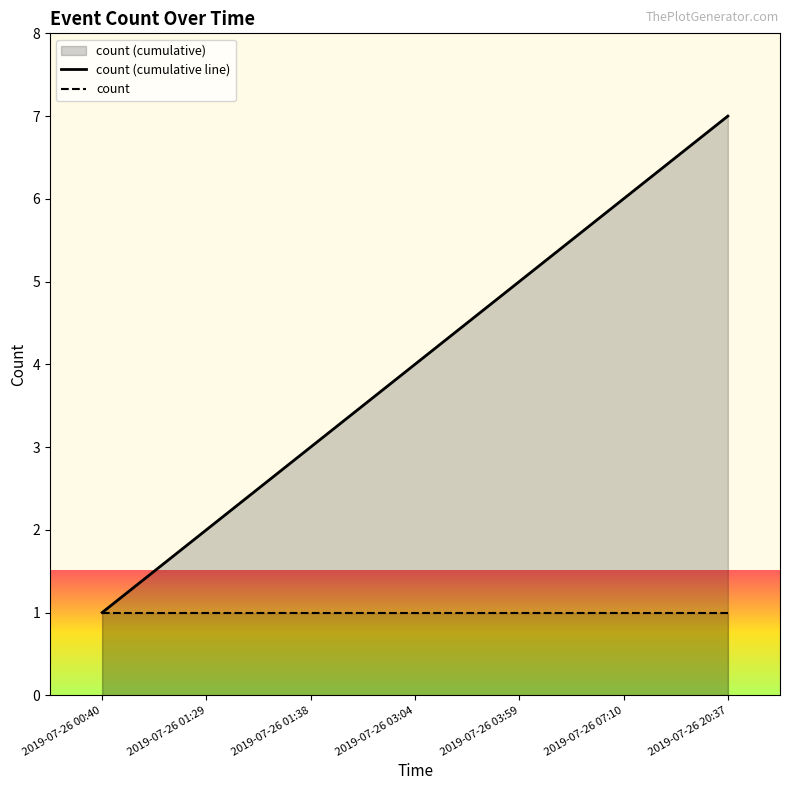

What position from the right is 2019-07-26 01:38?

5